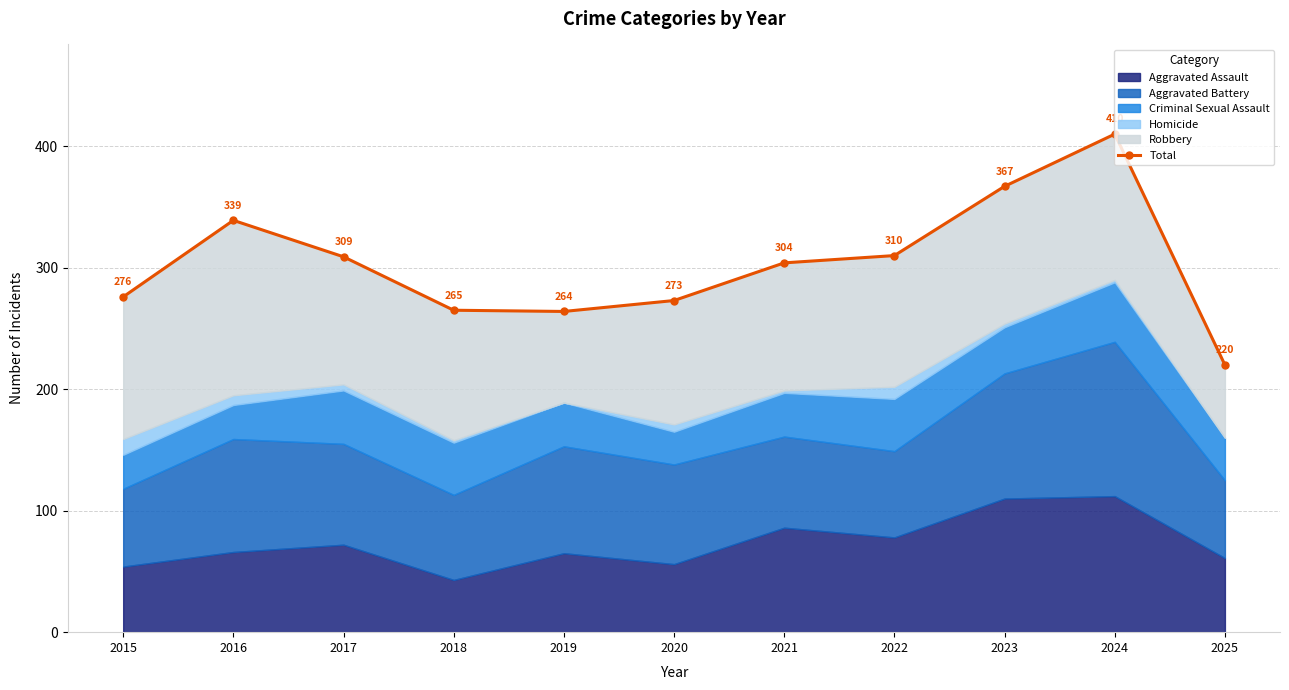

List the labels in order of value, smallest first.

2025, 2019, 2018, 2020, 2015, 2021, 2017, 2022, 2016, 2023, 2024